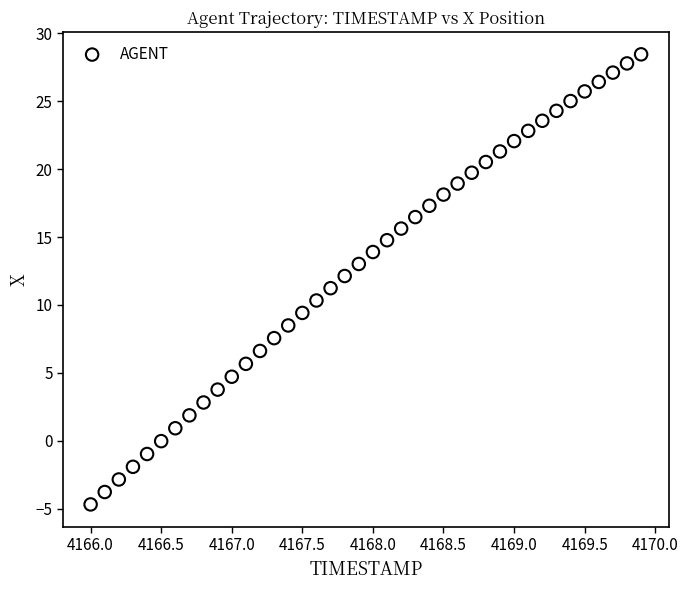

What is the range of Y values (max minus min)?

33.1